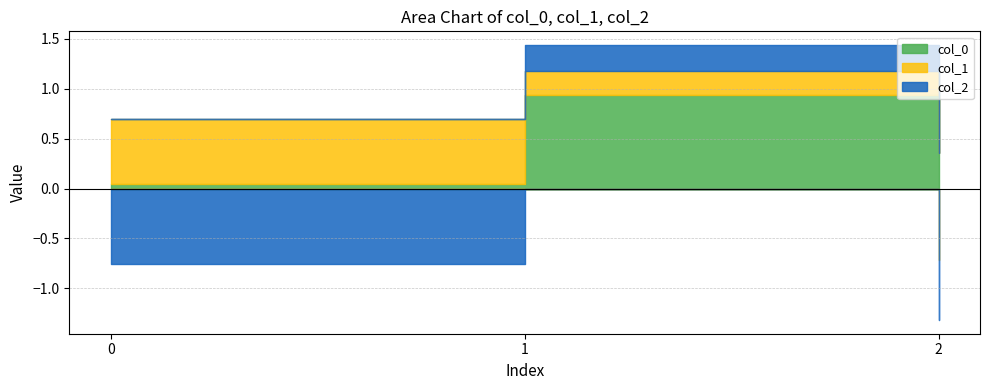

Count the number of data series in this chart.

3